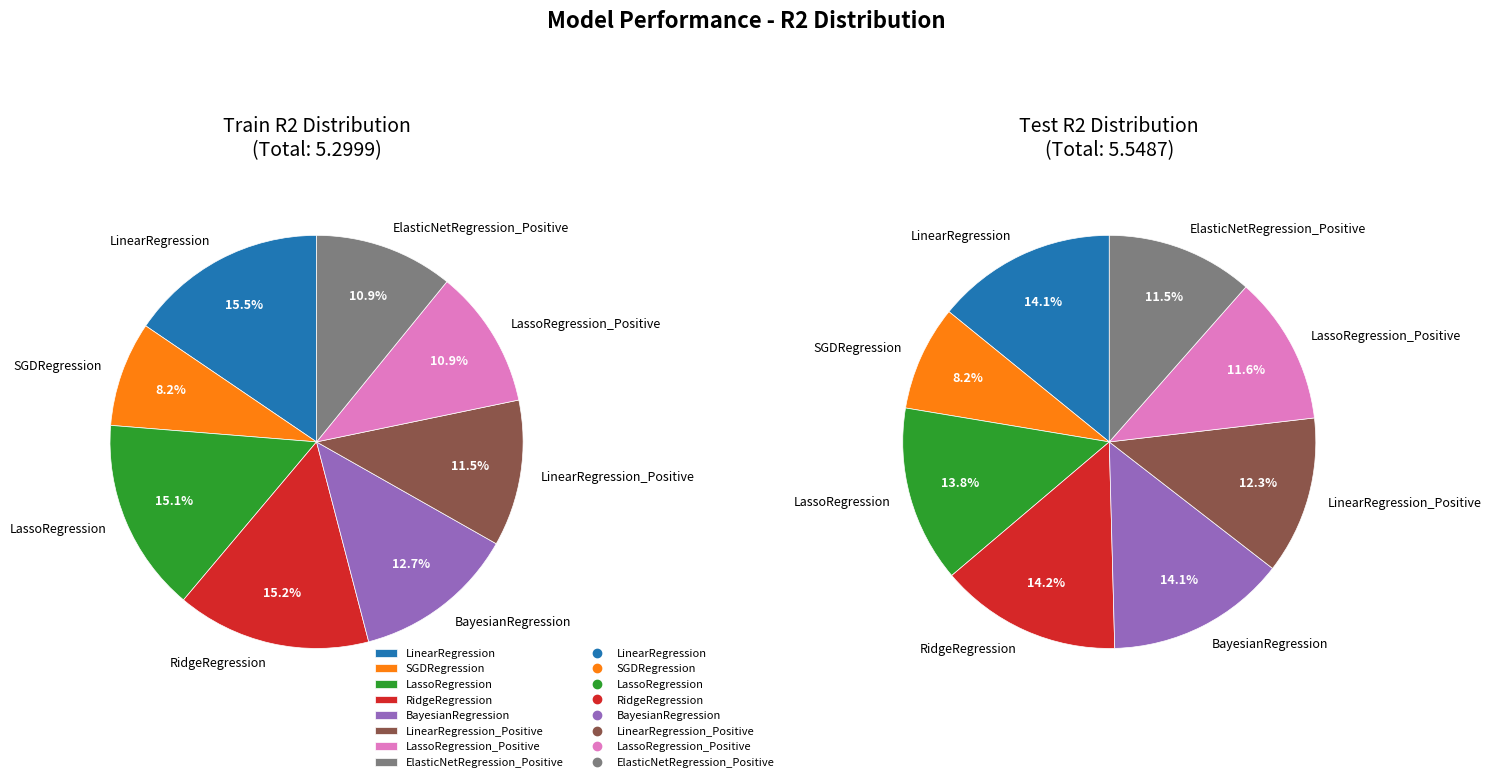

To the nearest percent, what portion does LinearRegression represent?

14%